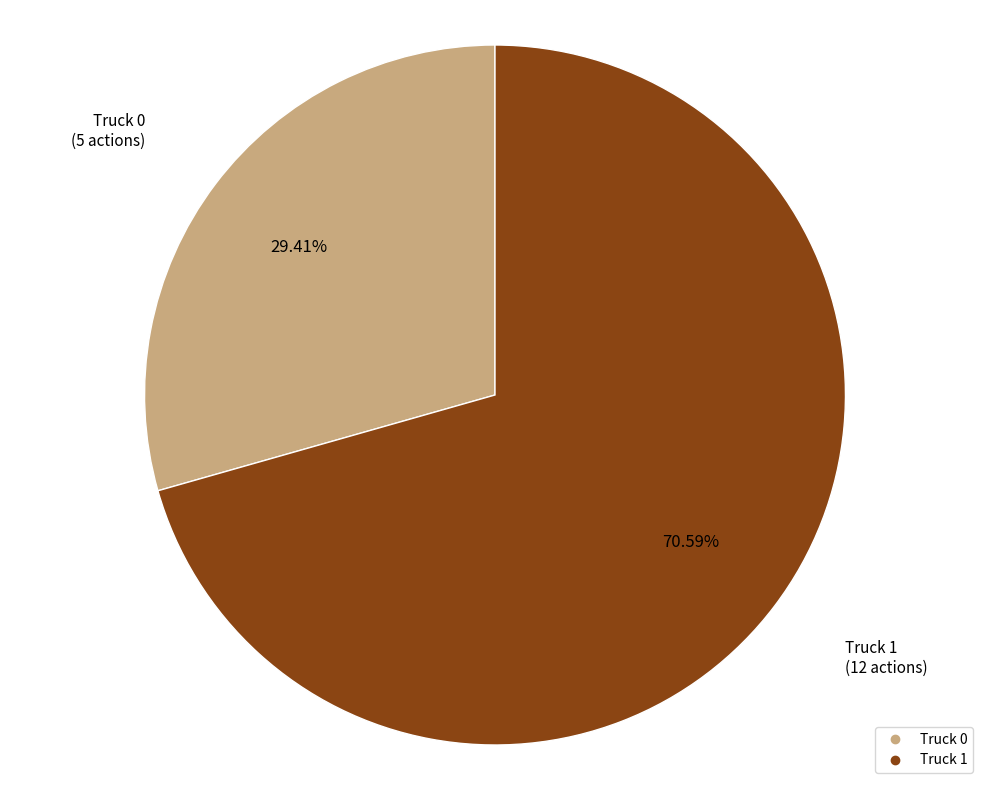

Is there a majority slice in this chart?

Yes